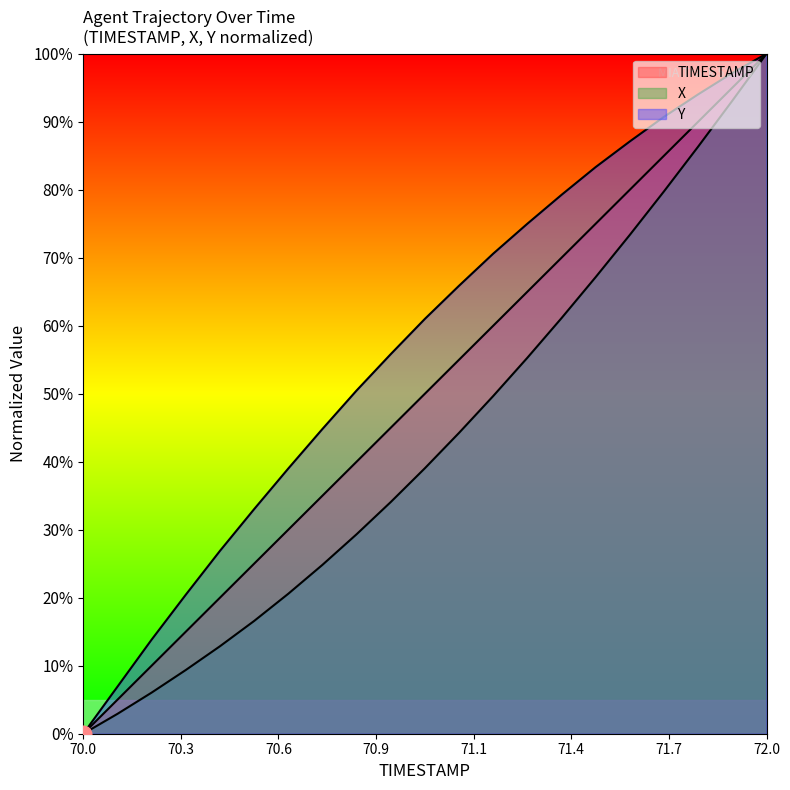

The Y series shows 20.1 at 70.5. True or false?

False